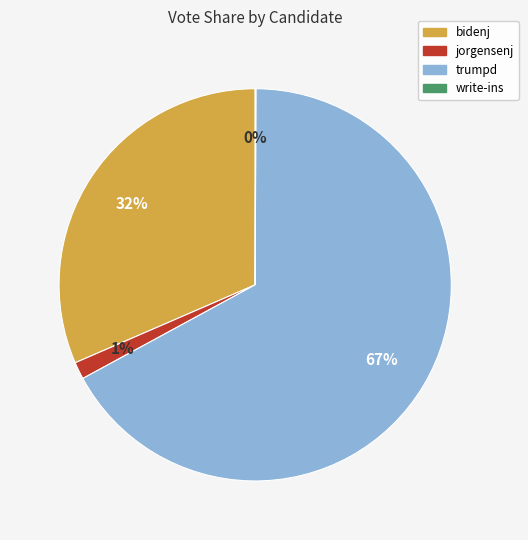

To the nearest percent, what percentage of the pie is jorgensenj?

1%